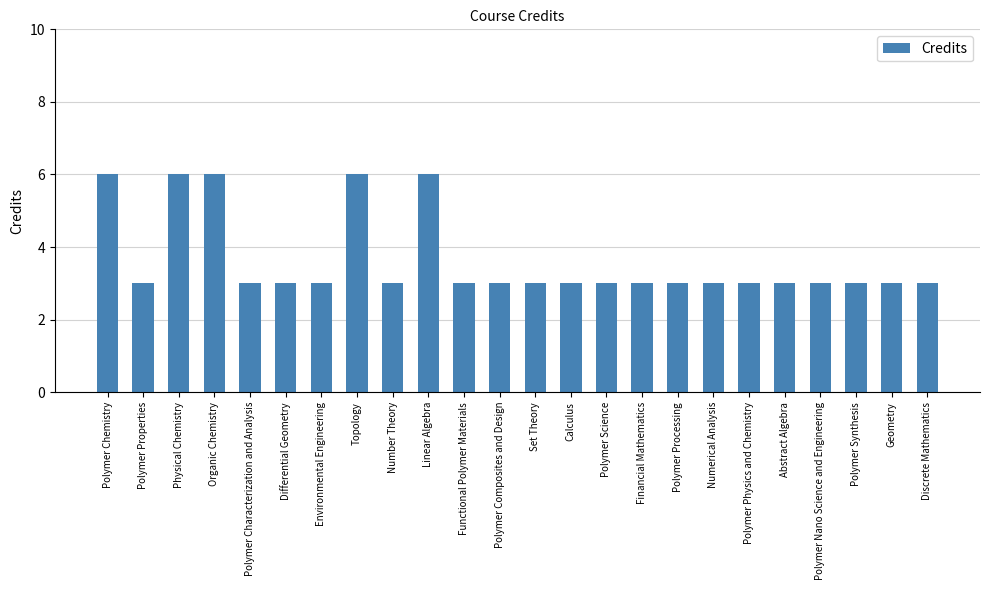

What is the label of the 23rd bar from the left?

Geometry